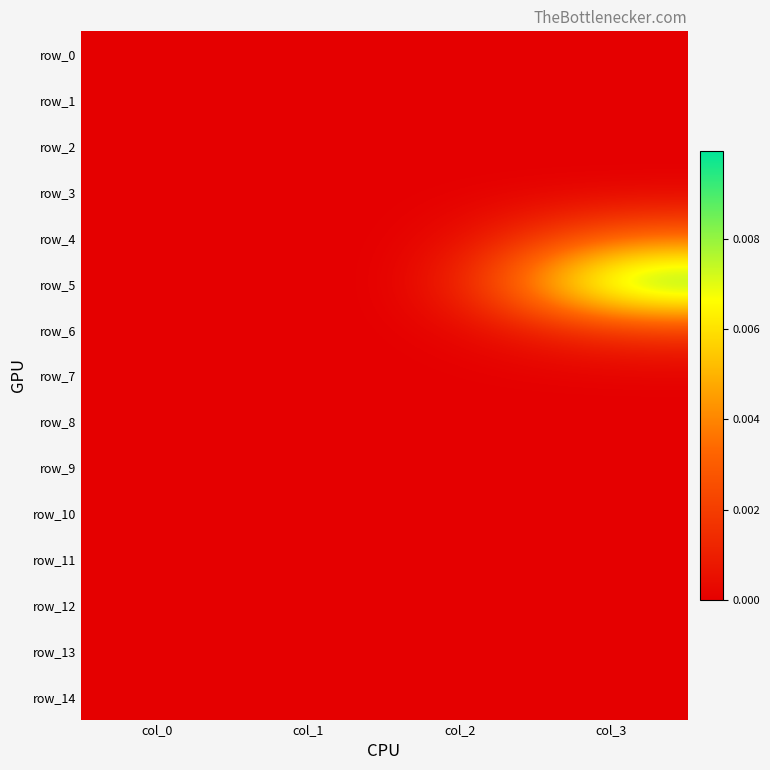

Rank the categories by row_5 value from highest to lowest.

col_3, col_0, col_1, col_2